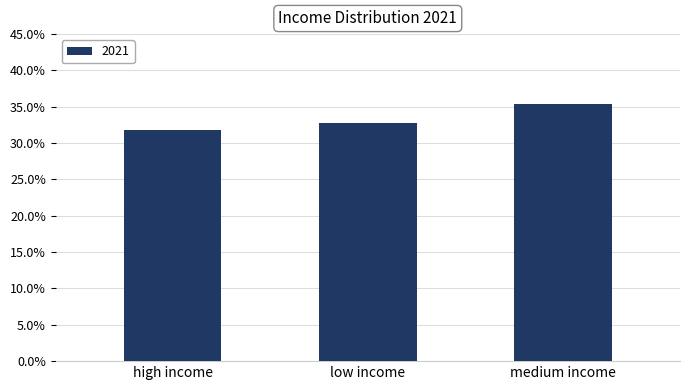

What is the sum of all values?

100.0